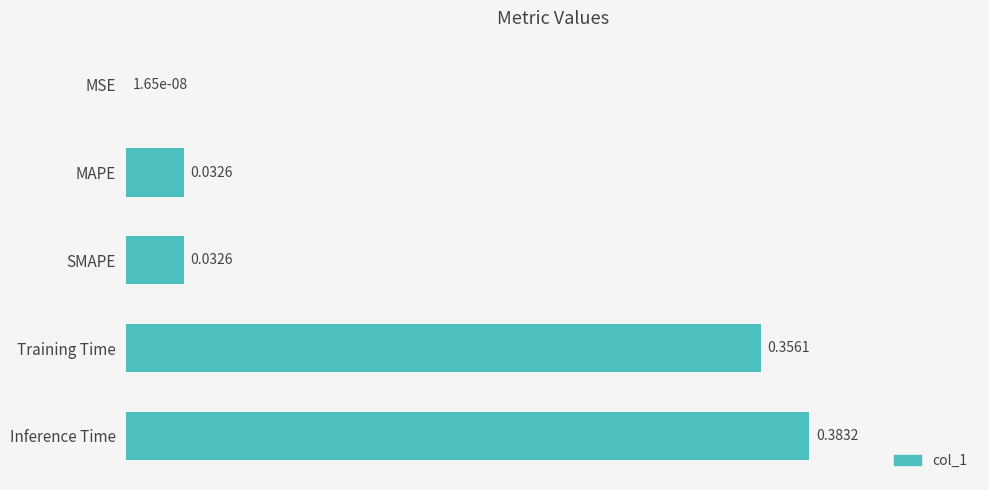

Which category has the highest value across all series?

Inference Time